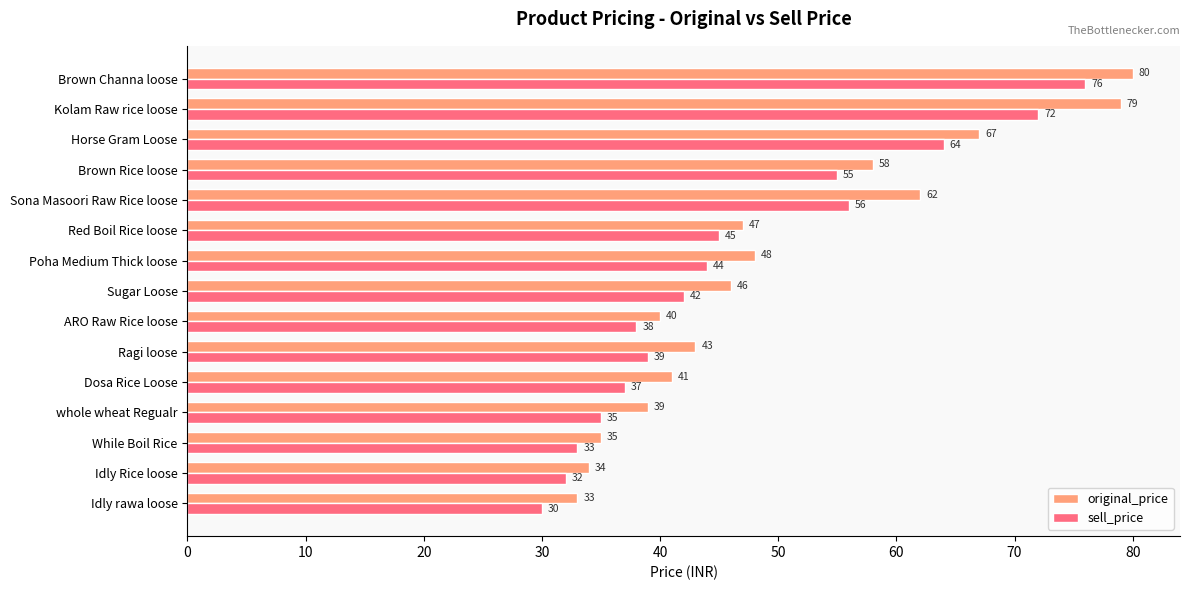

What is the difference between the maximum and minimum values in the sell_price series?

46